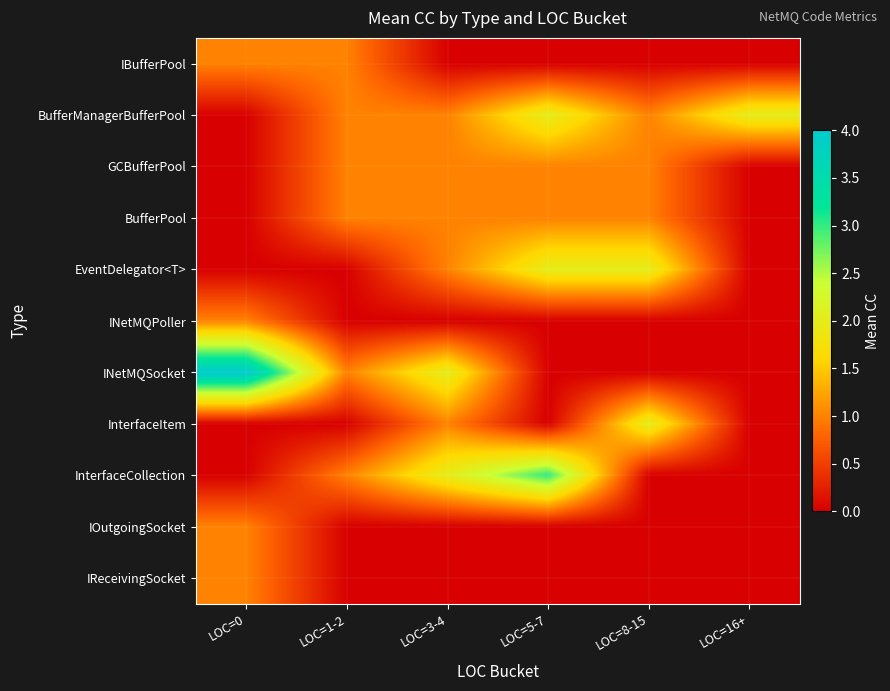

Which has a higher value, LOC=16+ or LOC=3-4?

LOC=16+